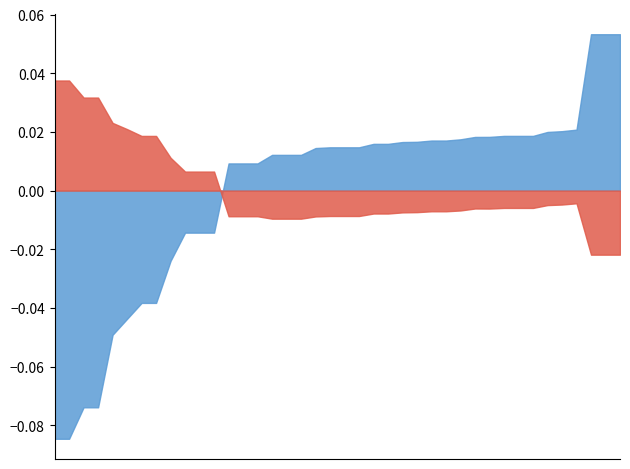

Rank the categories by Longitude value from highest to lowest.

12, 13, 14, 39, 38, 37, 34, 35, 36, 33, 32, 31, 29, 30, 28, 27, 25, 26, 22, 23, 24, 21, 18, 19, 20, 15, 16, 17, 9, 10, 11, 8, 6, 7, 5, 4, 2, 3, 0, 1